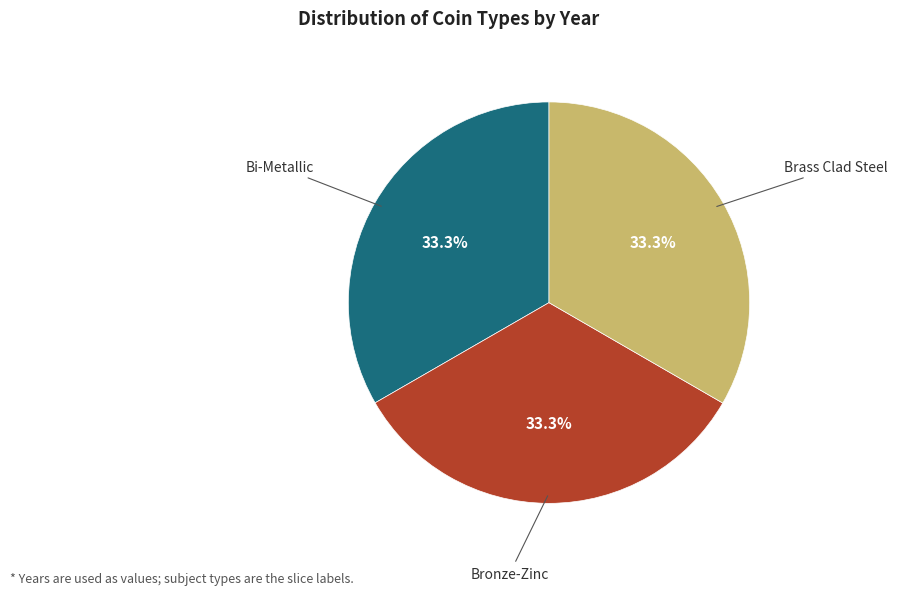

Is there any slice that represents more than half of the pie?

No